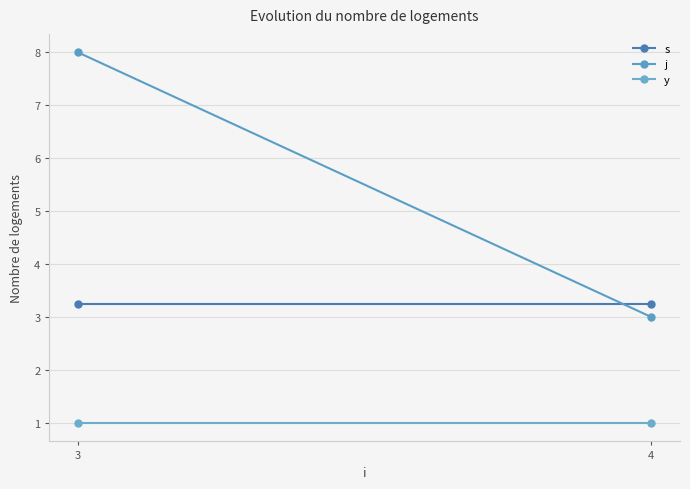

What is the sum of all j values?

11.0